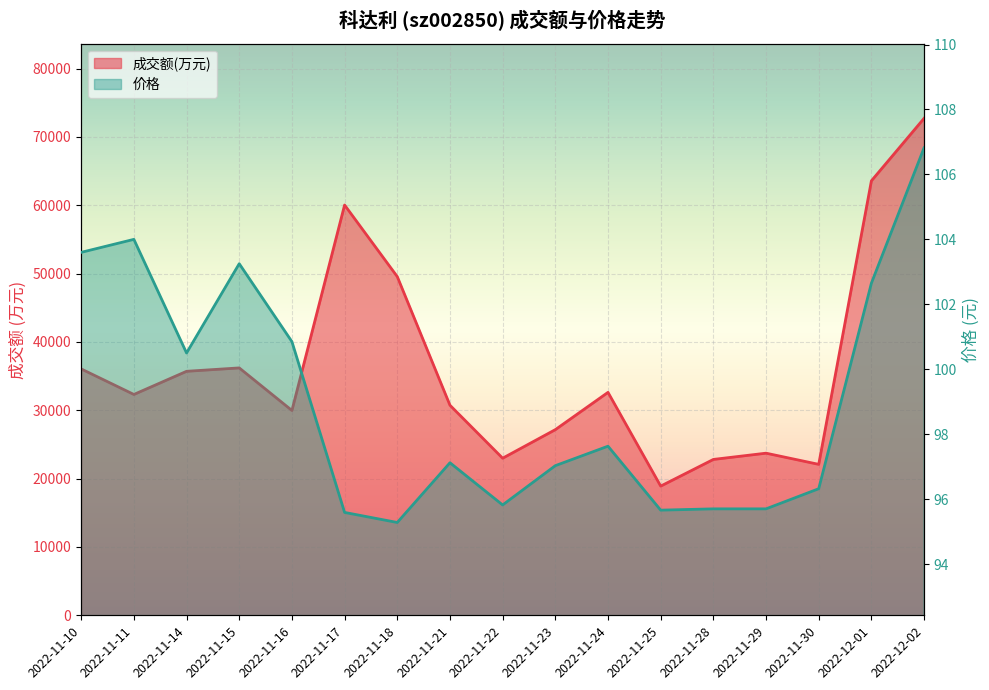

What are all the series names shown in the legend?

成交额(万元), 价格